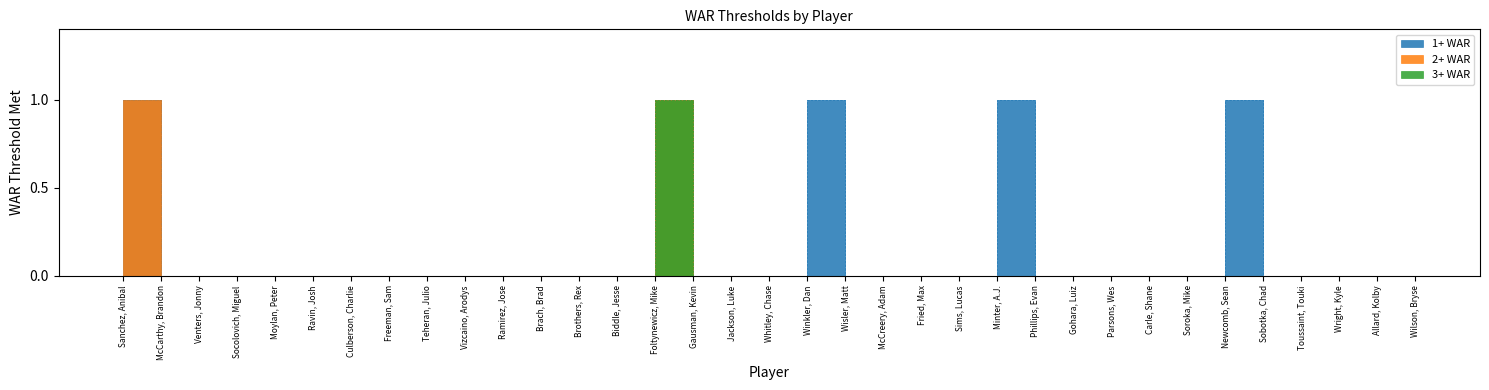

True or false: 3+ WAR has a value of 0 at Ramirez, Jose.

False